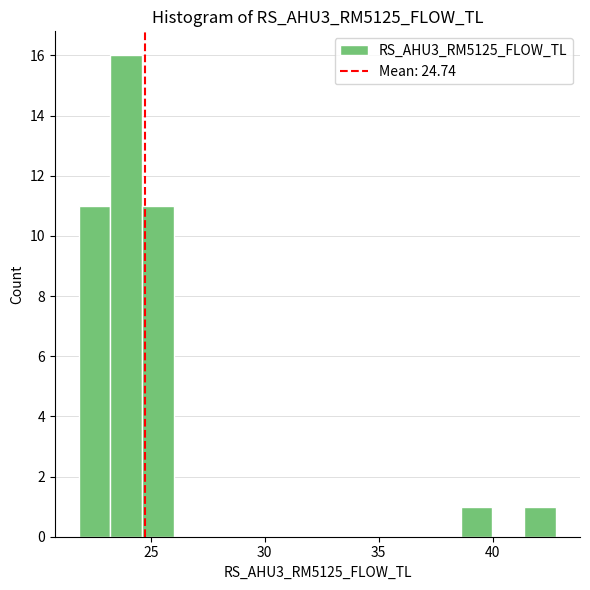

Read against the x-axis, roughly where is the centre of the tallest bar?

24.0